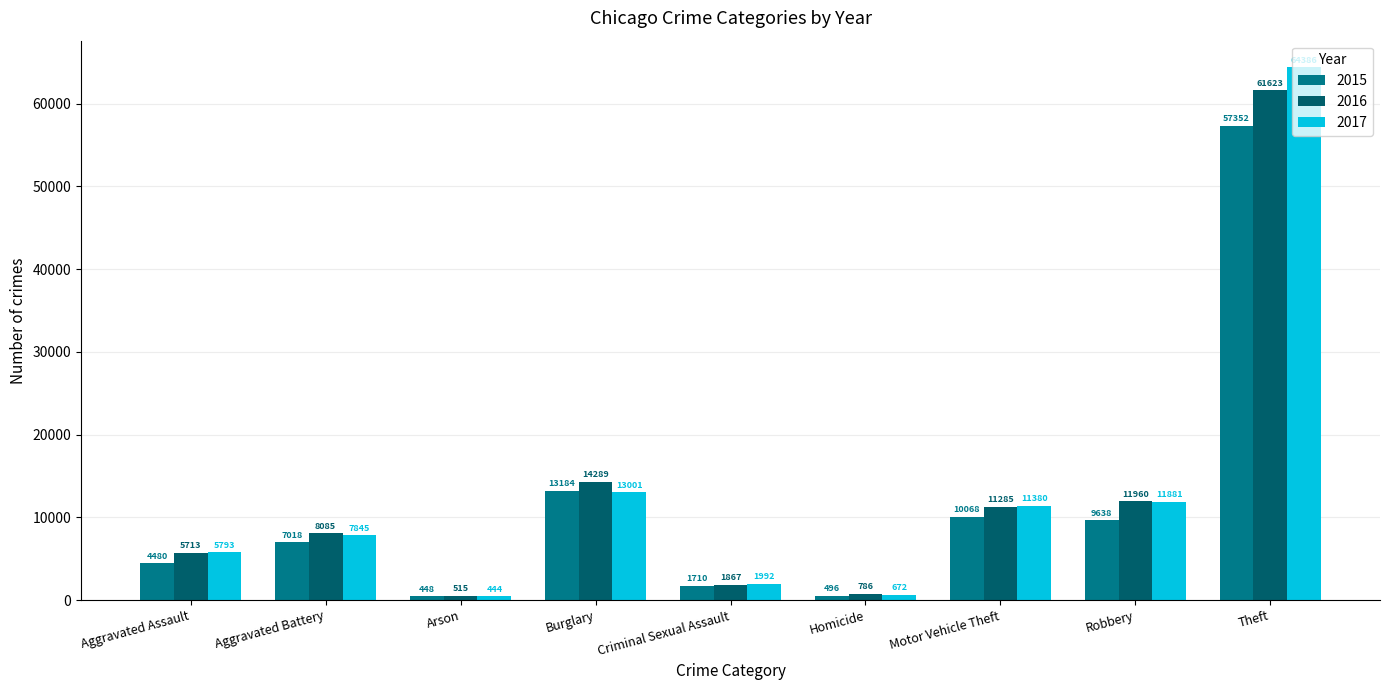

What is the maximum value shown in the chart?

64386